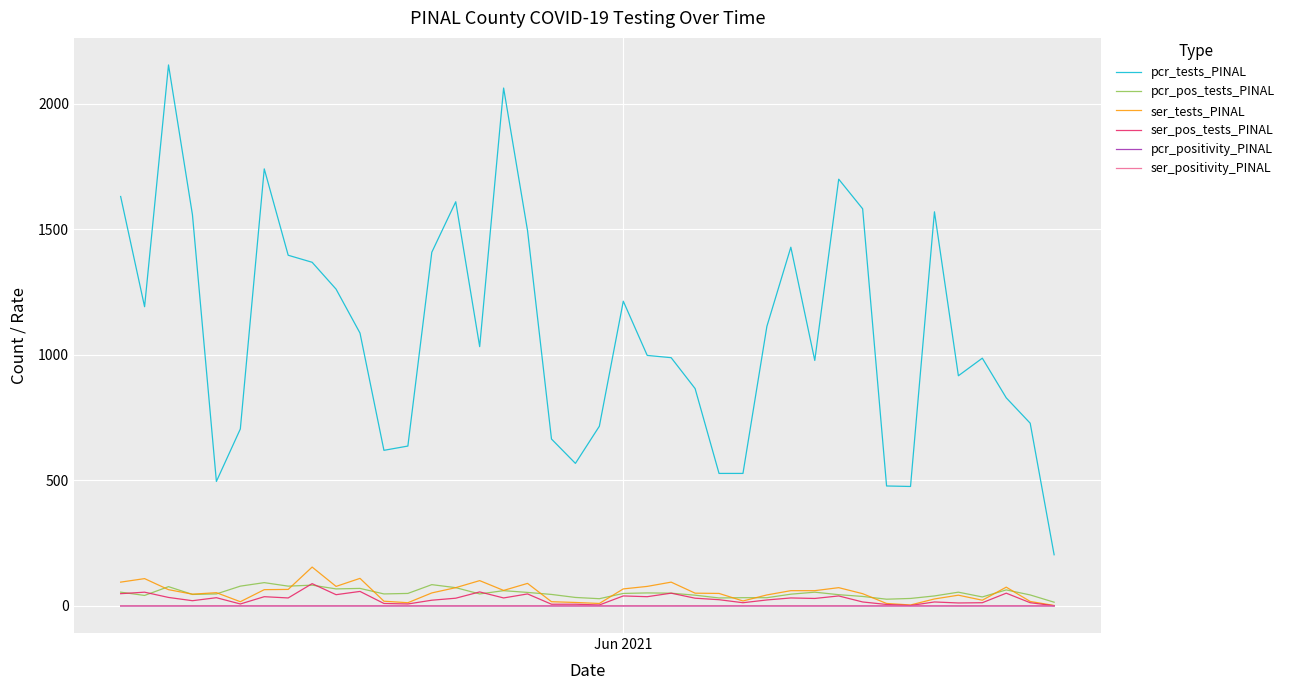

Which series has the widest spread of values?

pcr_tests_PINAL